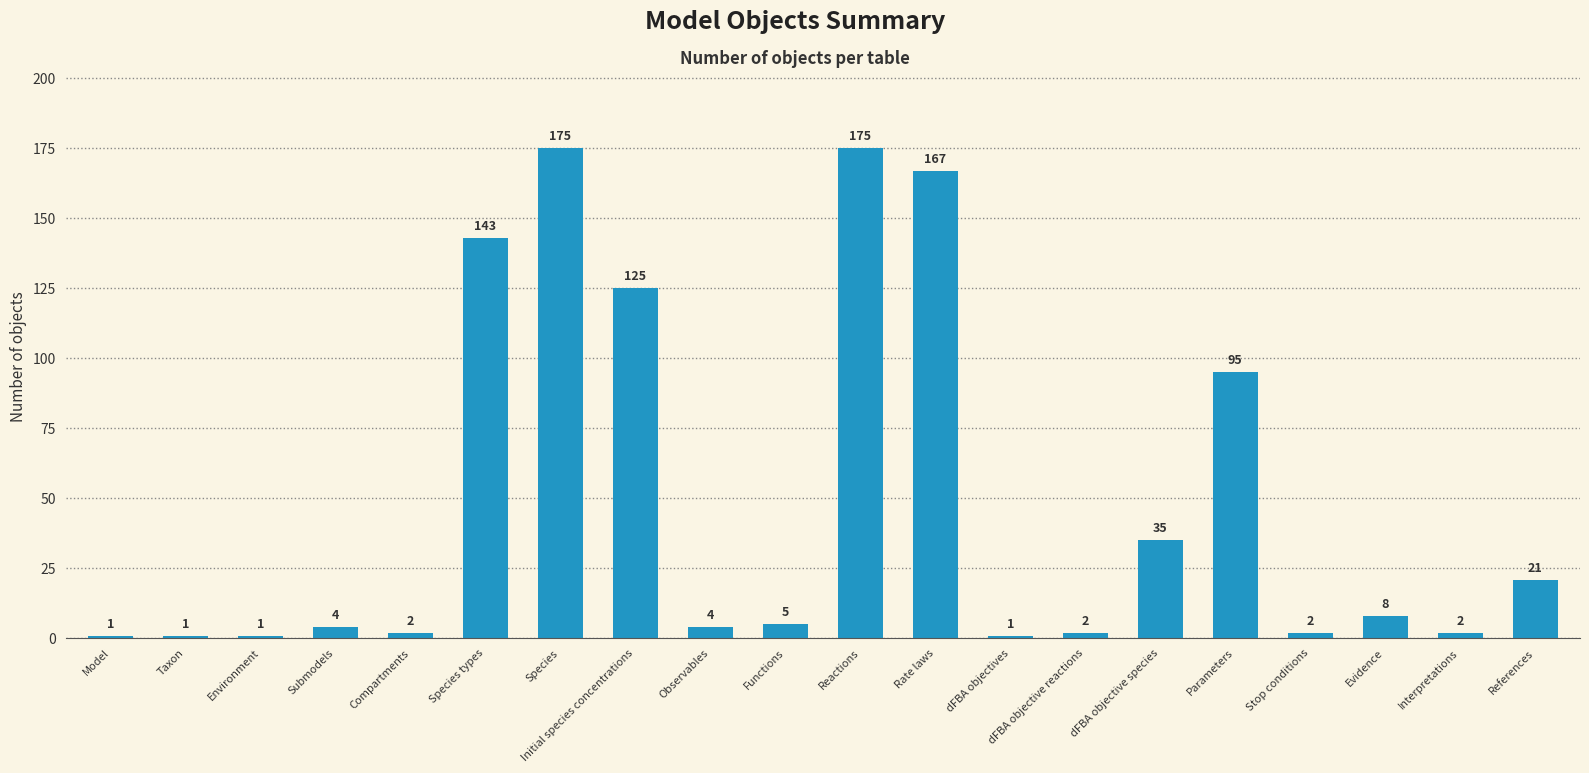

What is the average value?

48